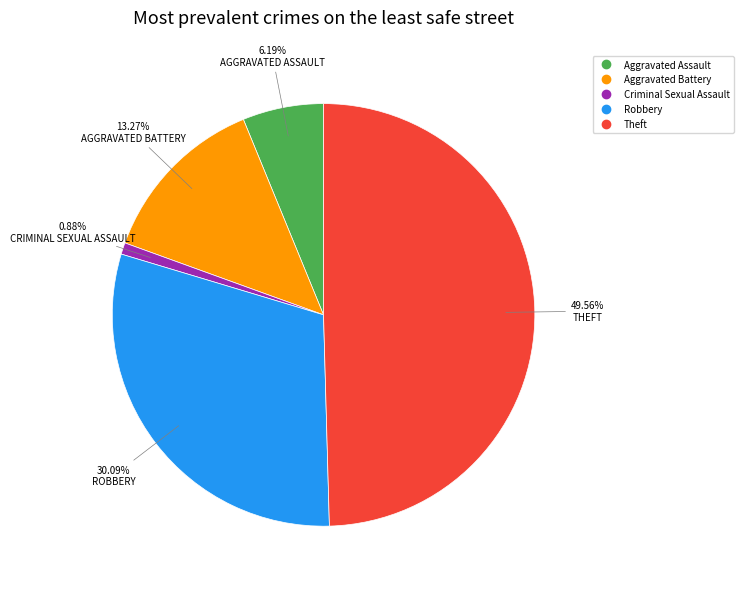

What is the ratio of the value at Aggravated Battery to the value at Aggravated Assault?

2.1